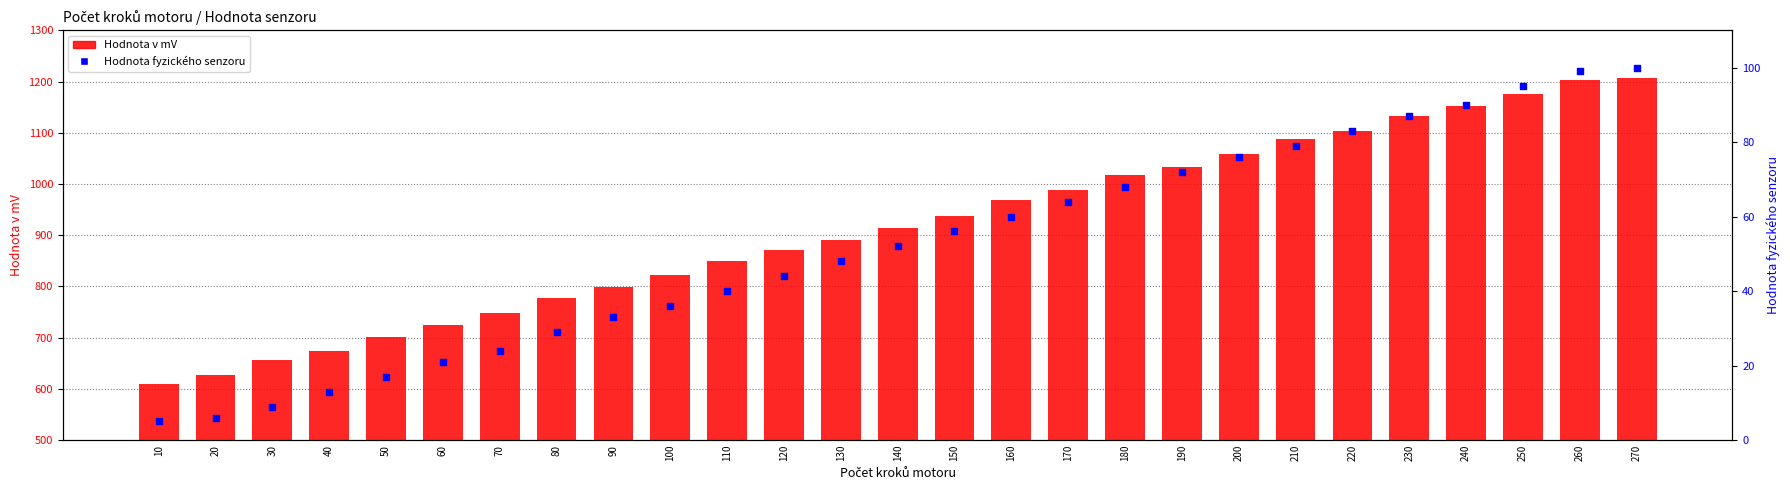

Which series has the largest total across all categories?

Hodnota v mV